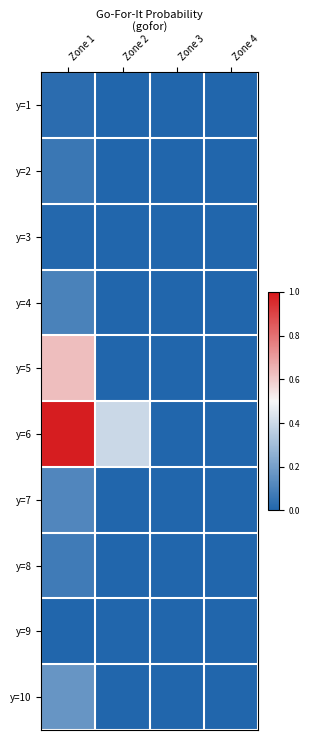

List the series in order of their peak value, highest first.

y=6, y=5, y=10, y=7, y=4, y=8, y=2, y=1, y=3, y=9